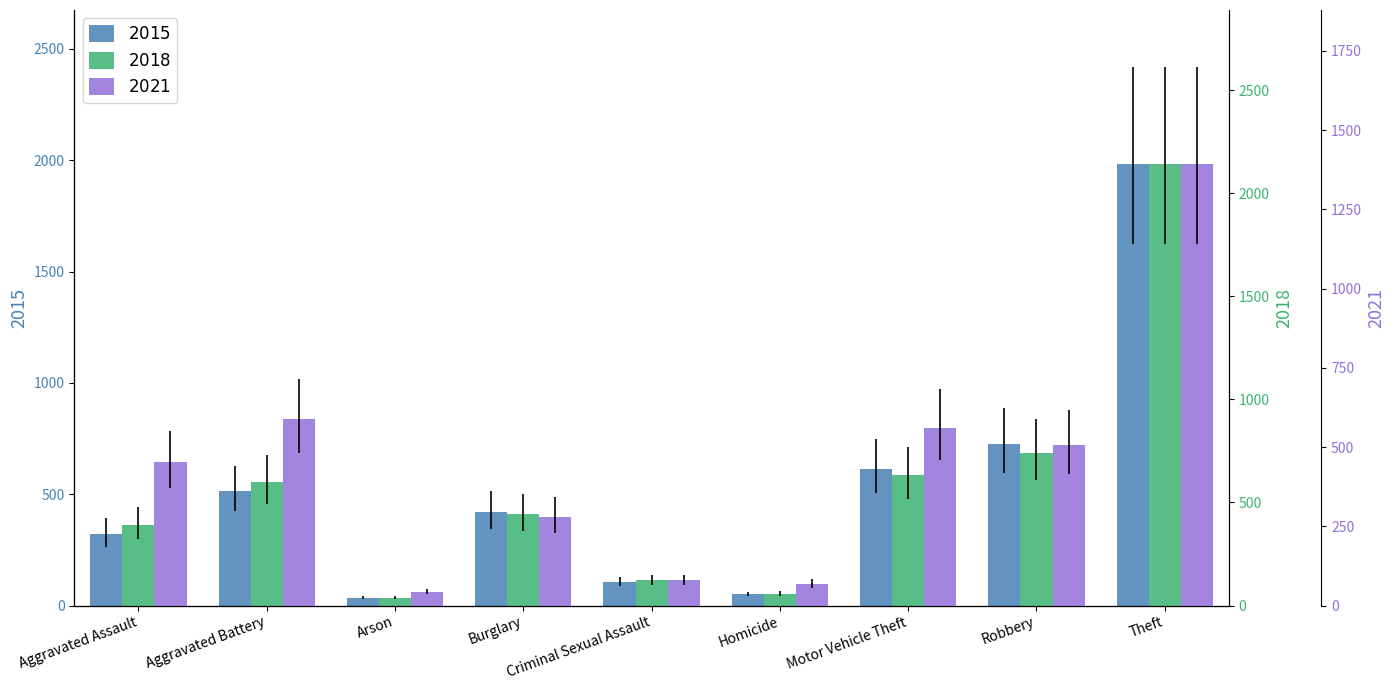

What is the total value across all series at Homicide?

175